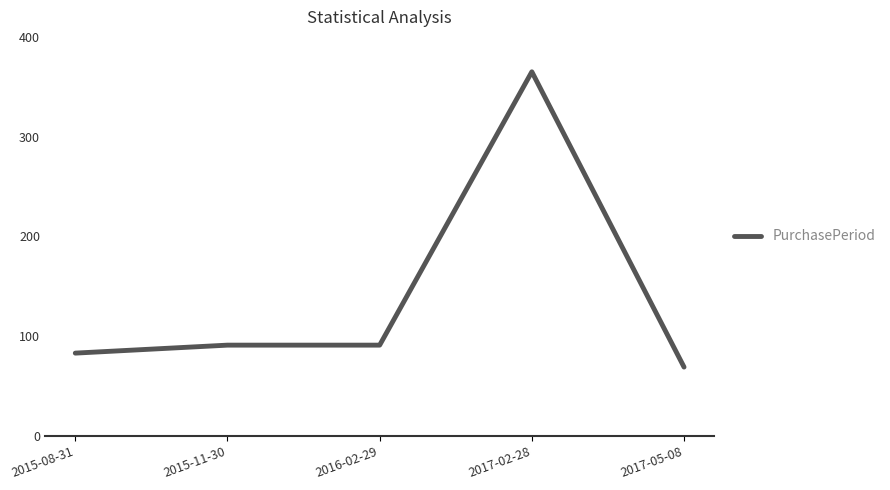

The value at 2017-05-08 is 45. True or false?

False